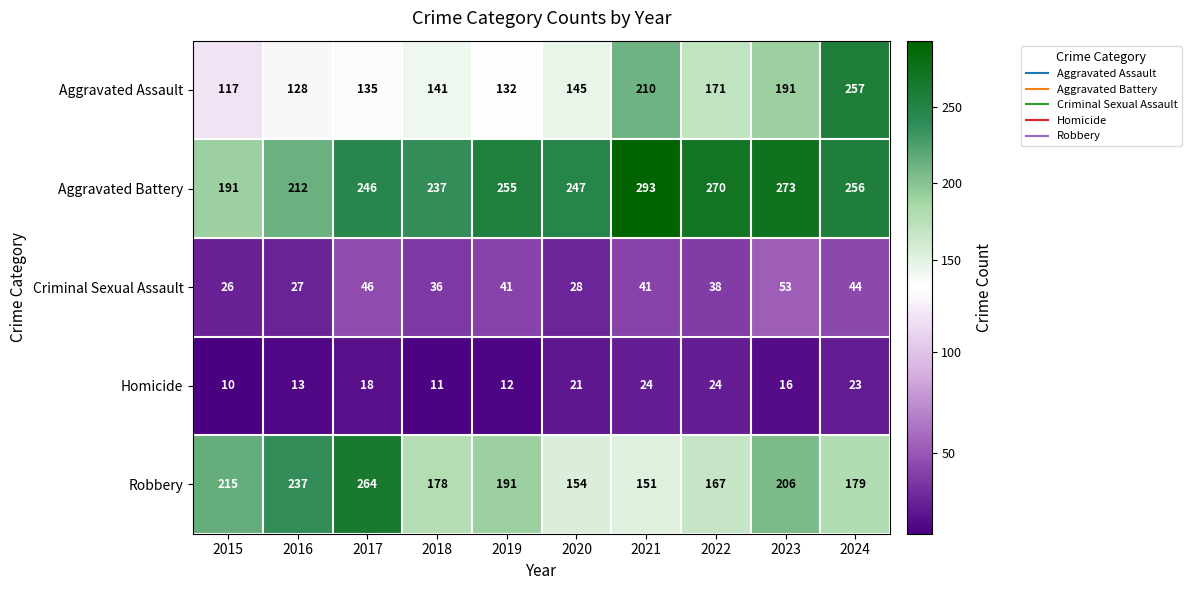

What is the average value of the Aggravated Assault series?

163